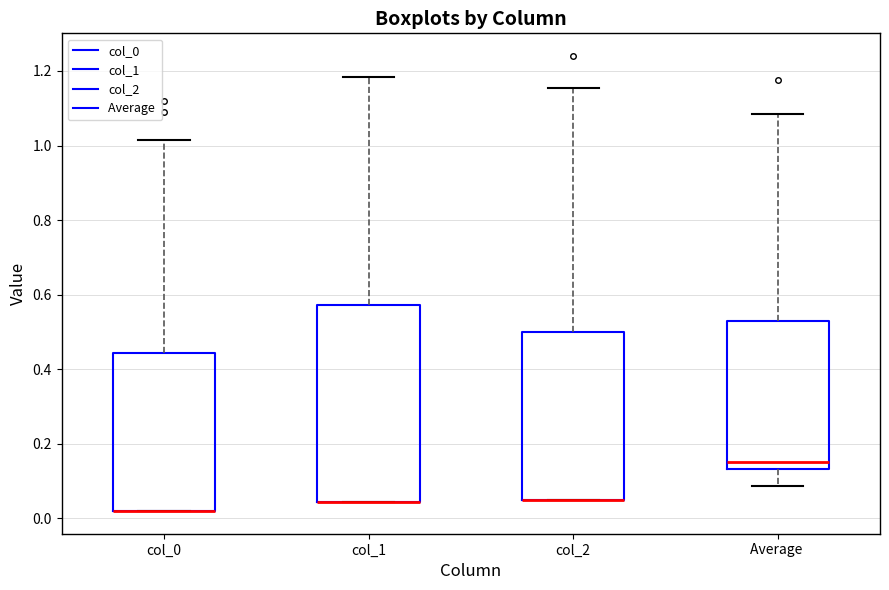

Where does the upper whisker of the box for col_1 end on the y-axis? The values are not printed on the chart, so give them approximately, as read against the axis.

1.18